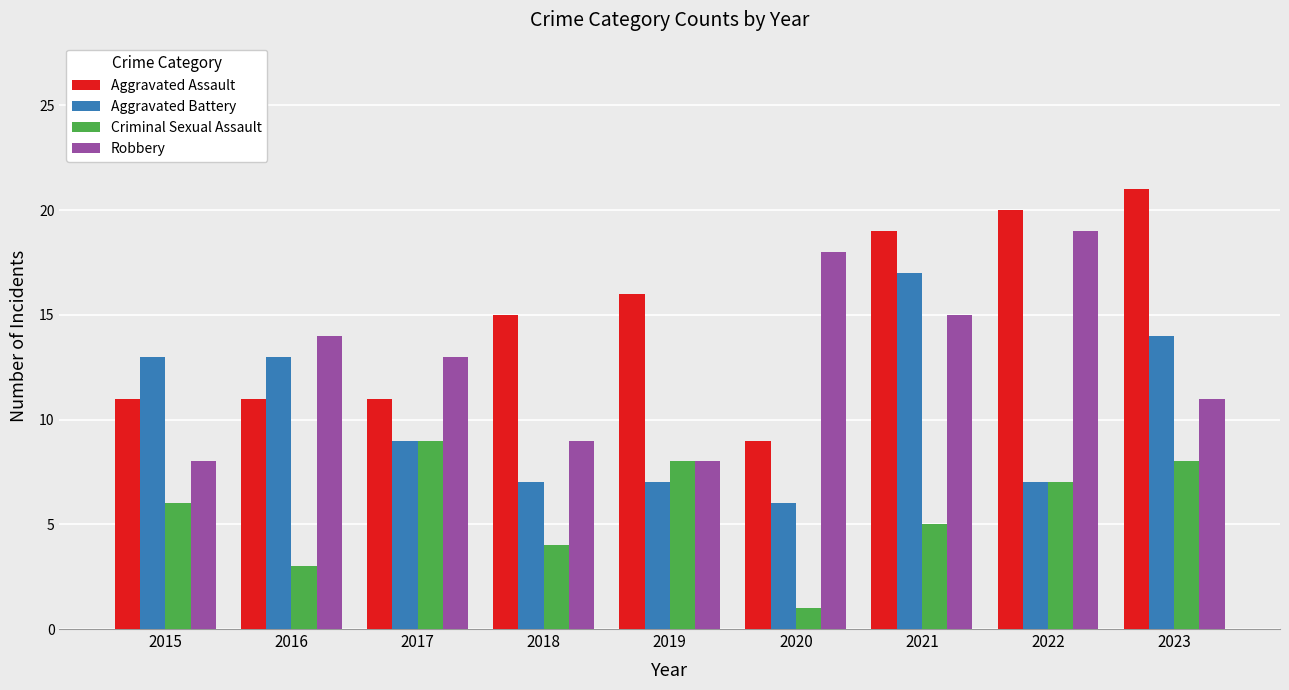

What are all the series names shown in the legend?

Aggravated Assault, Aggravated Battery, Criminal Sexual Assault, Robbery